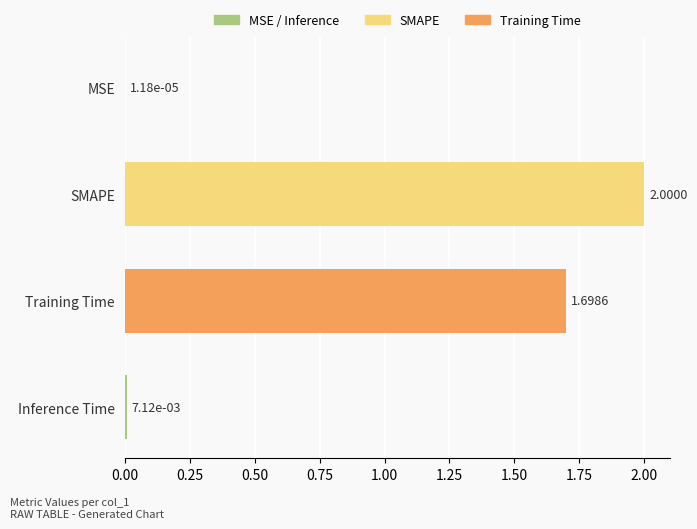

Are the bars grouped side by side (vs. stacked)?

No